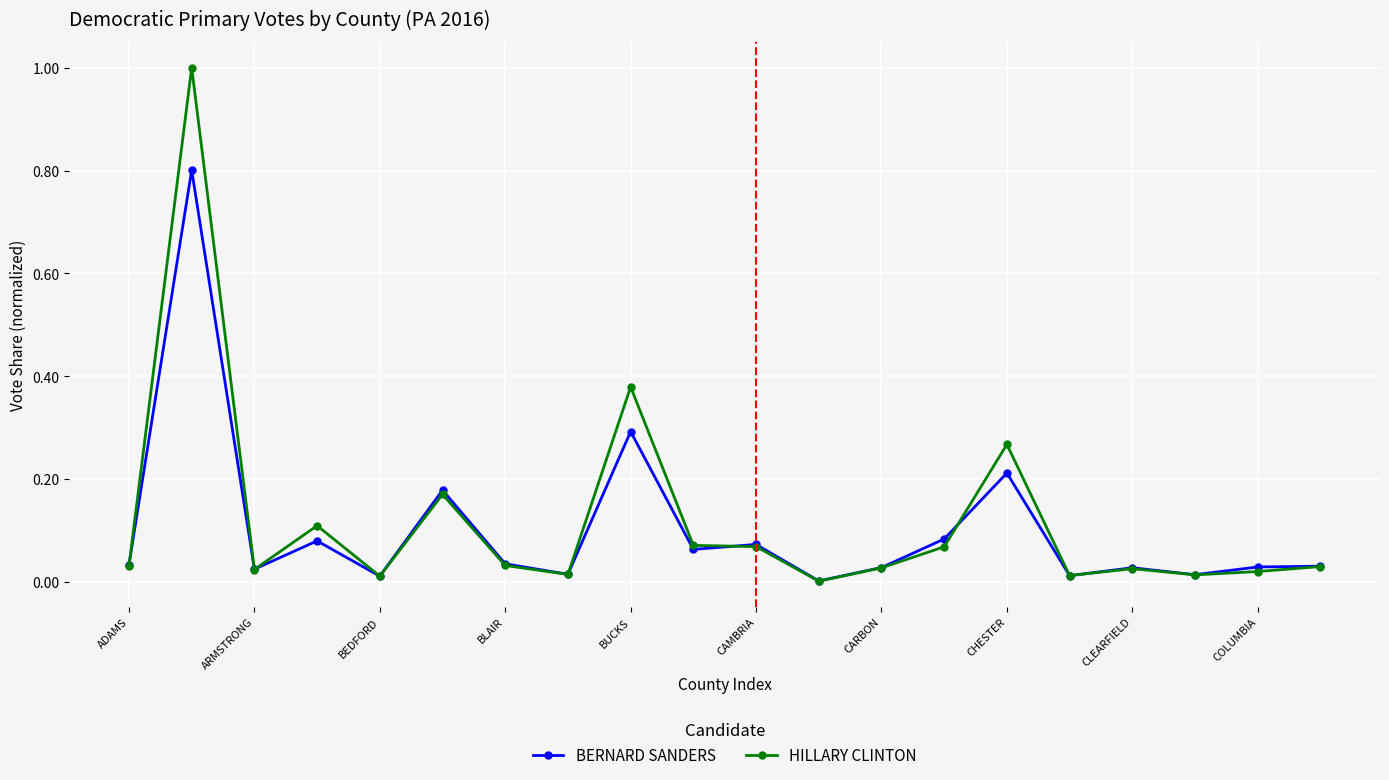

True or false: BERNARD SANDERS has more than 1 interior local peaks.

True